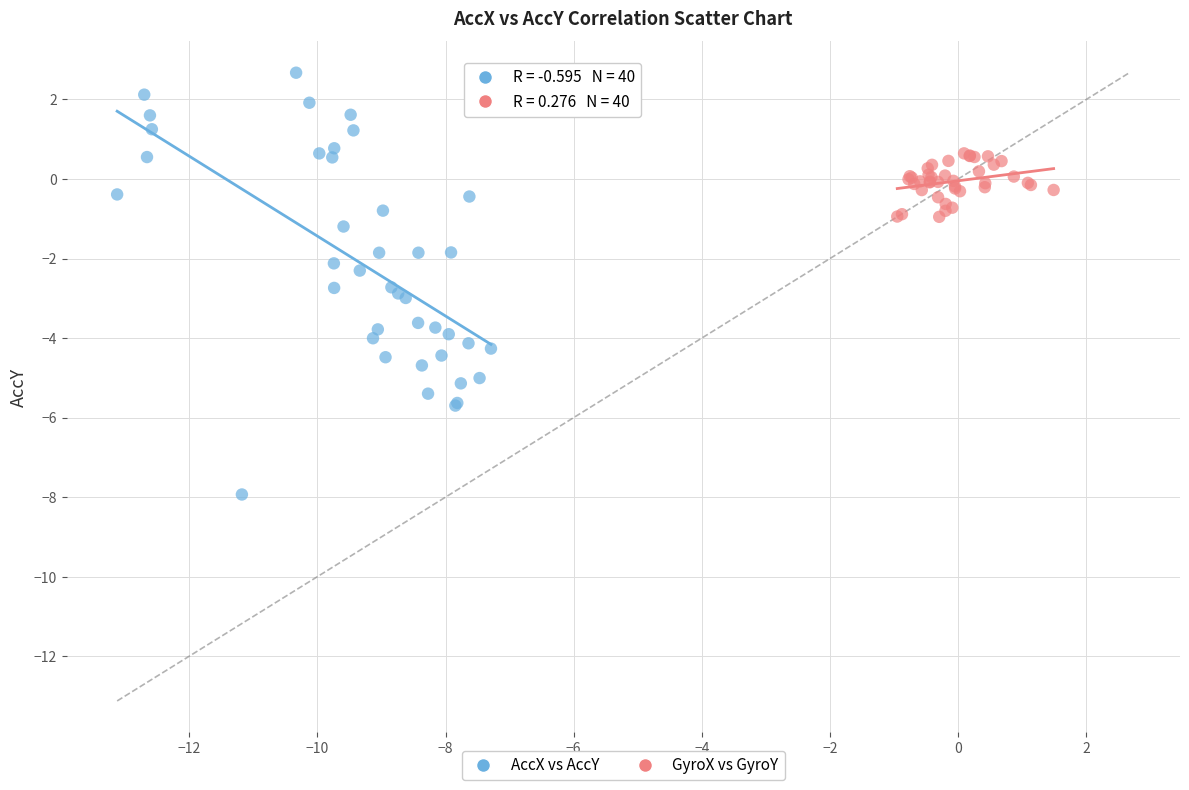

Which series has the largest Y range (max minus min)?

AccX vs AccY